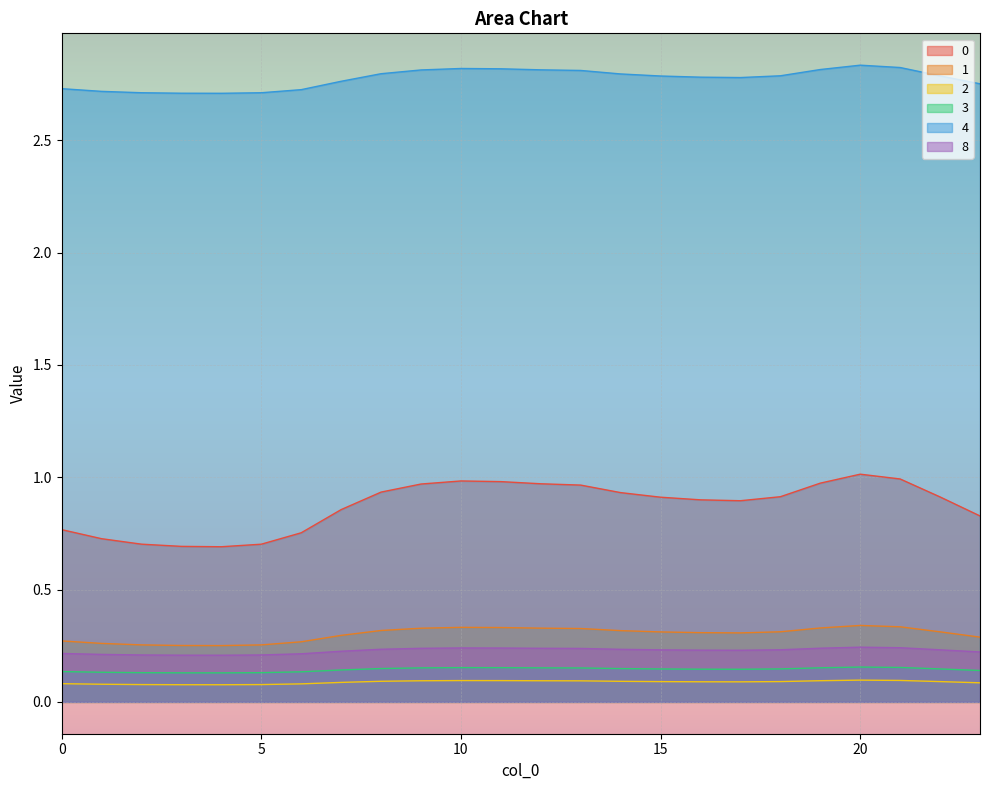

At which category is the sum across all series the highest?

20